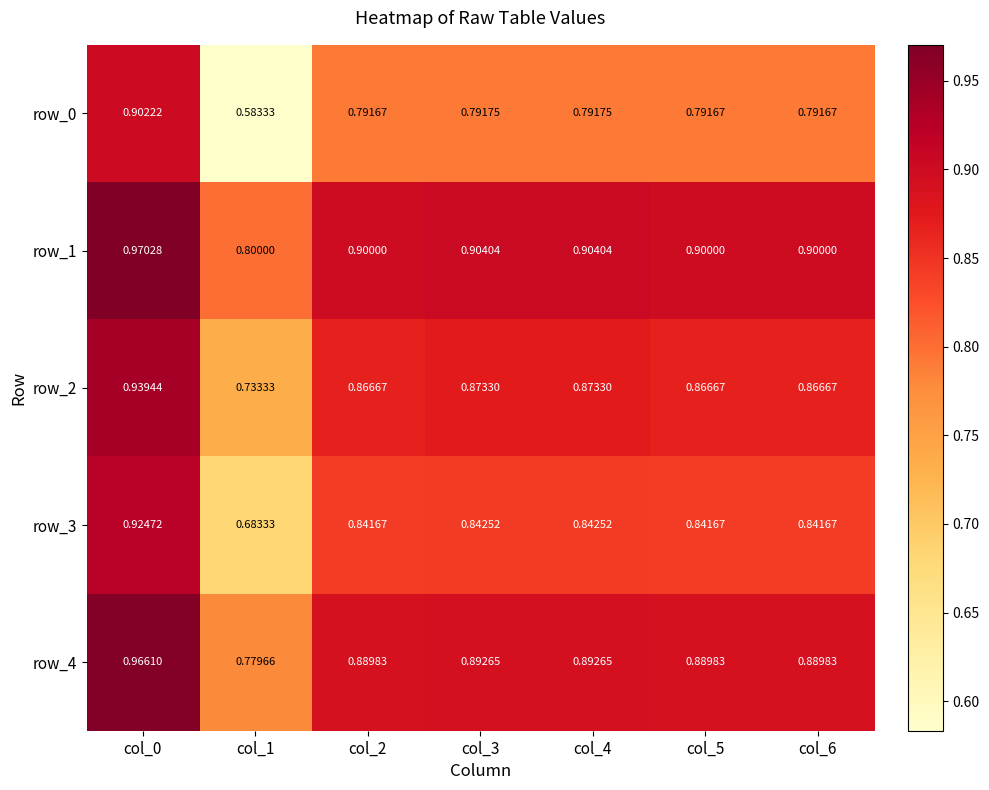

Count the row_1 values in the range 0 to 1.

7